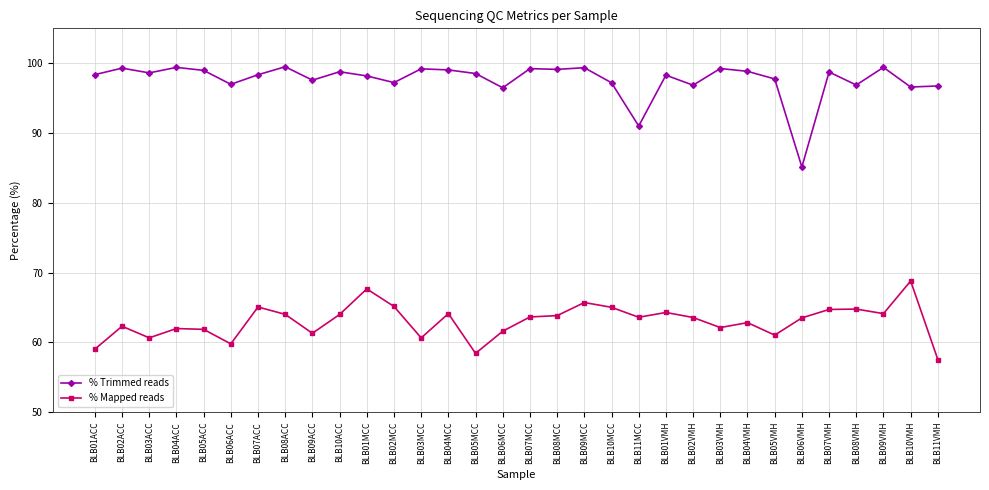

What is the difference between the highest and lowest values at BLB05ACC?

37.1